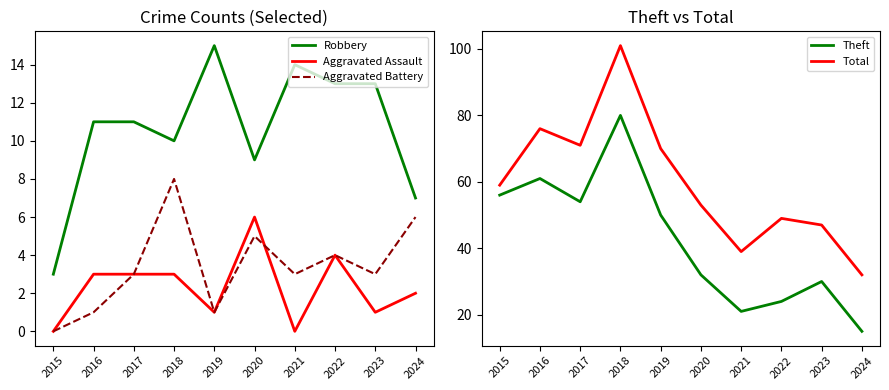

Between 2024 and 2022, which is larger?

2022